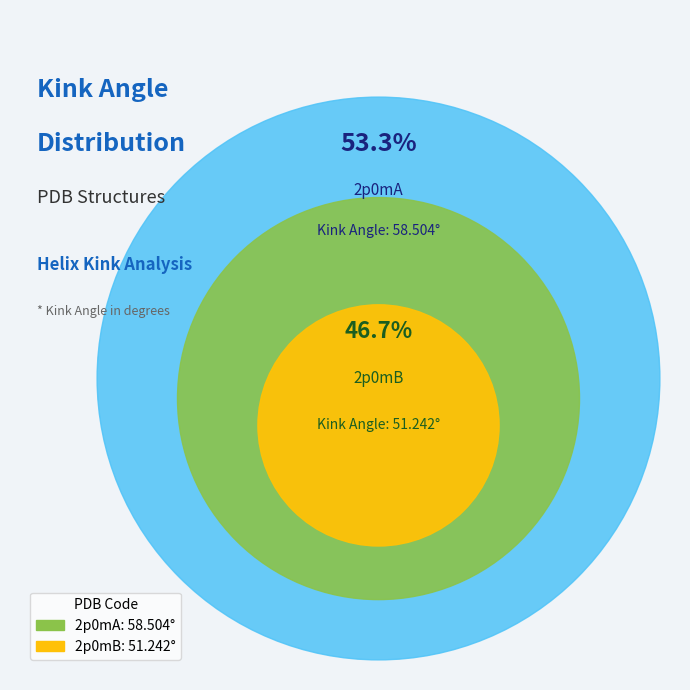

Which slice is the smallest?

2p0mB